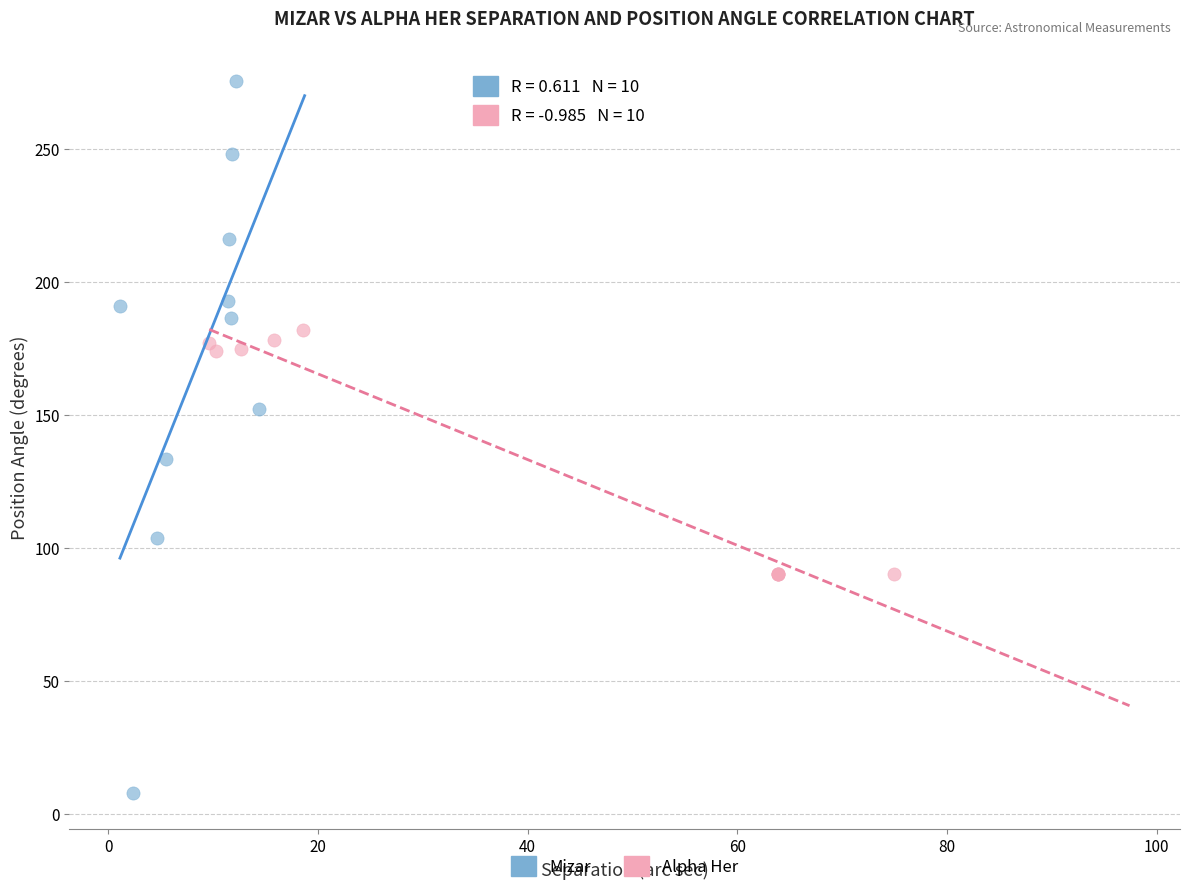

Which series reaches the maximum Y coordinate?

Mizar